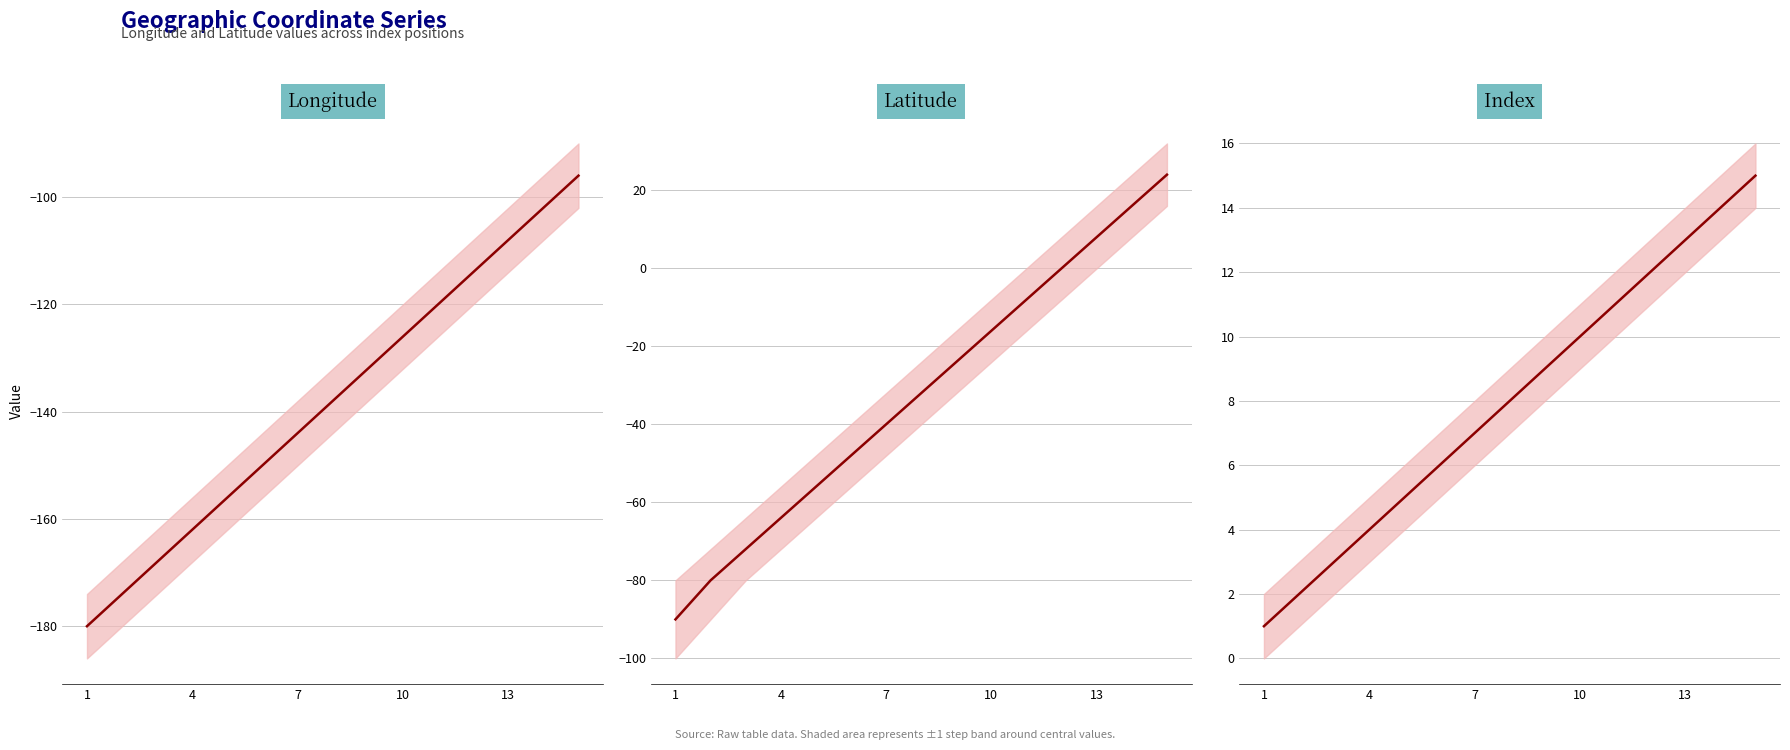

Is it true that Index equals 1 at 1?

False